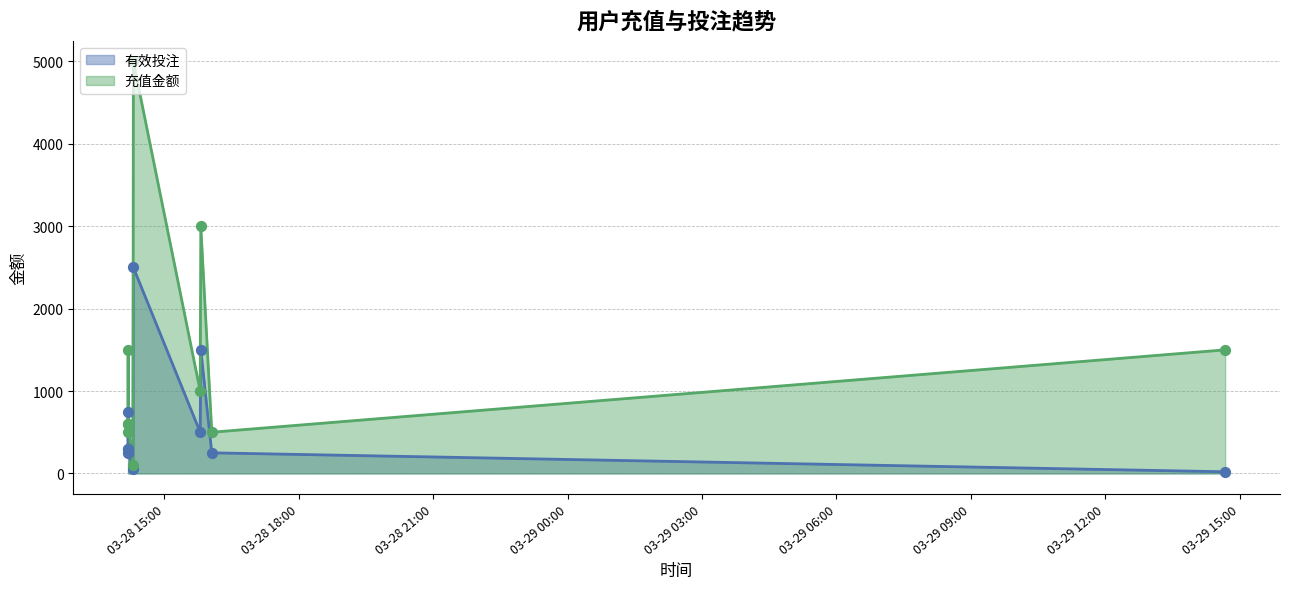

Which series has the largest total across all categories?

充值金额